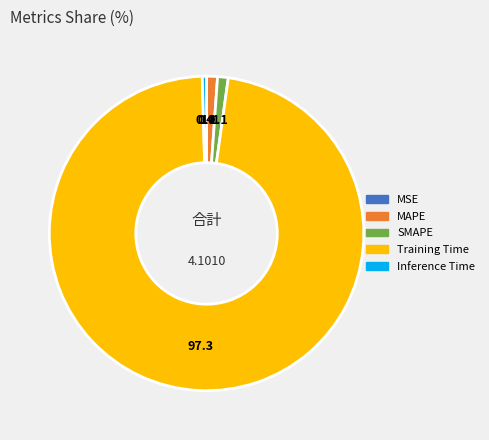

Which slice is the largest?

Training Time